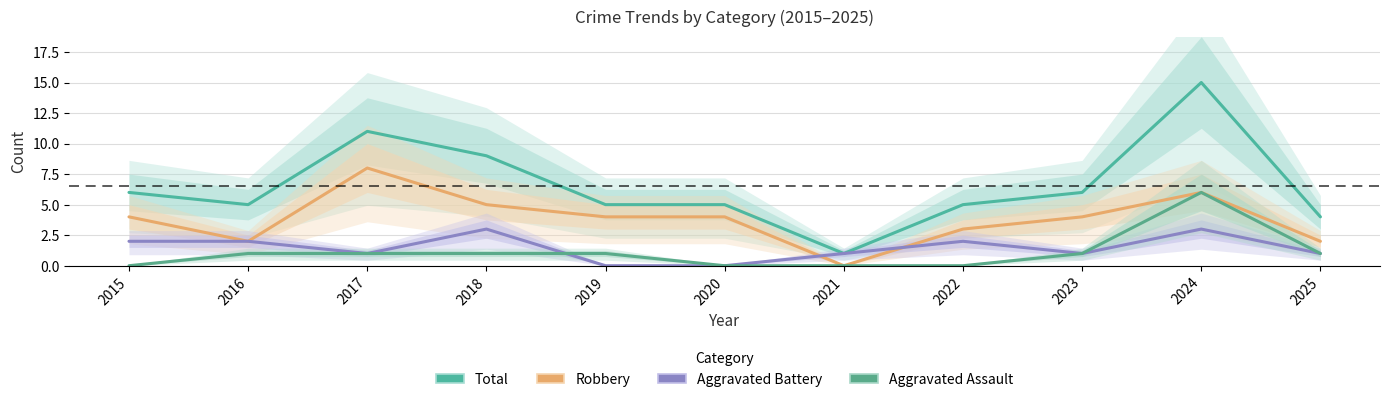

In Aggravated Battery, how many points are higher than both neighbors (excluding endpoints)?

3